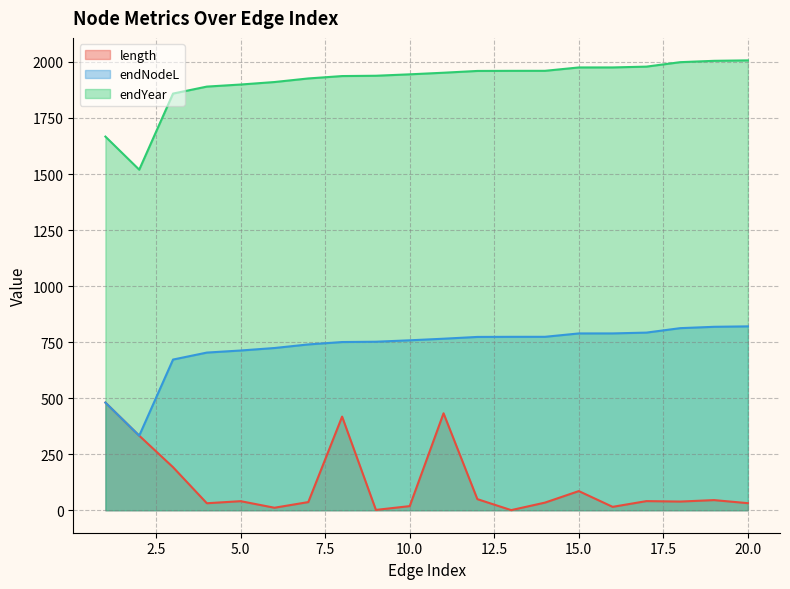

Where does the endYear series first go above 1951?

11